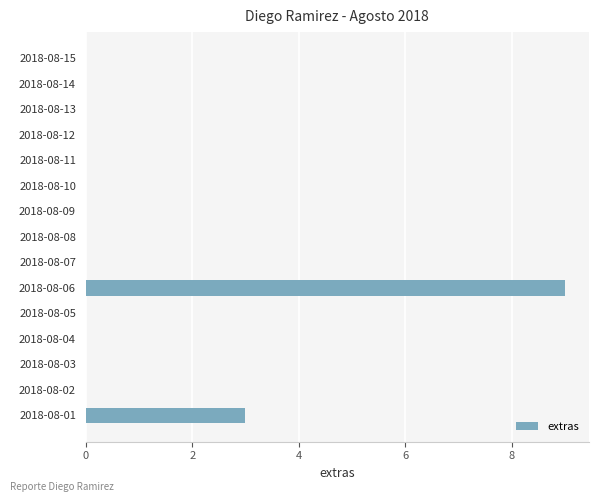

How many distinct data groups are displayed?

1